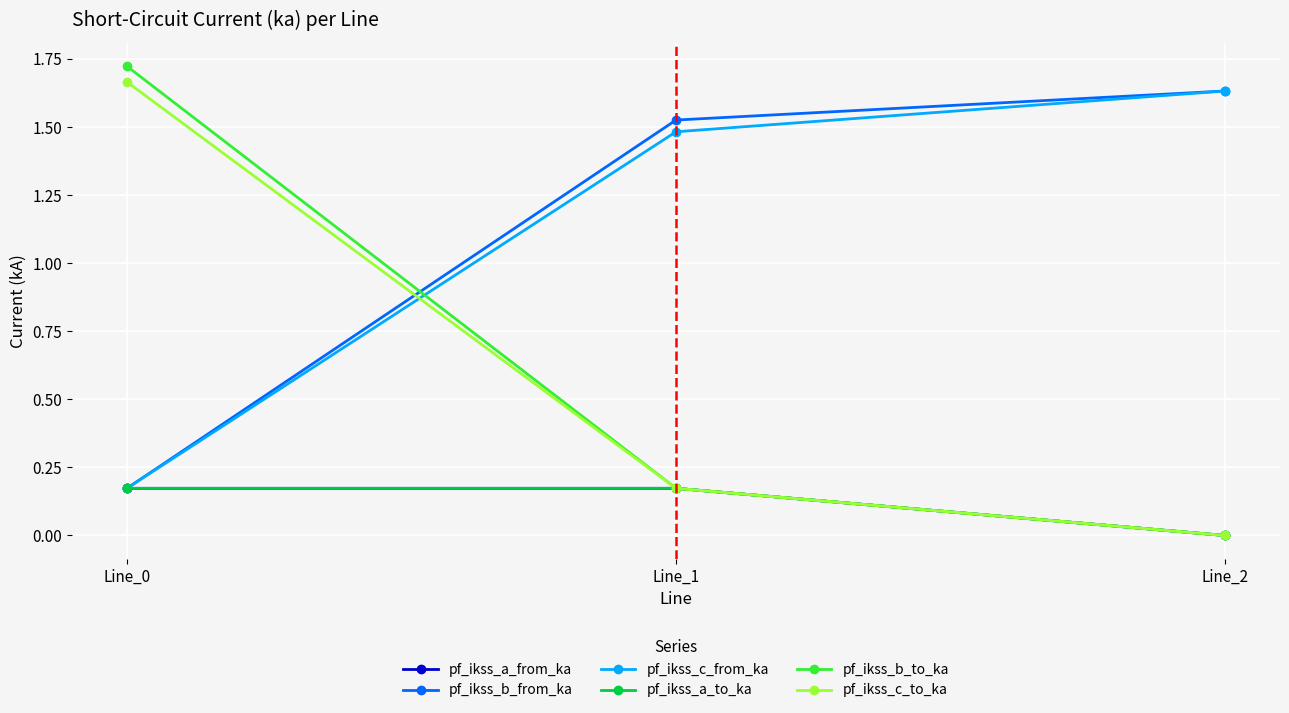

Between Line_0 and Line_2, which series saw the biggest shift?

pf_ikss_b_to_ka